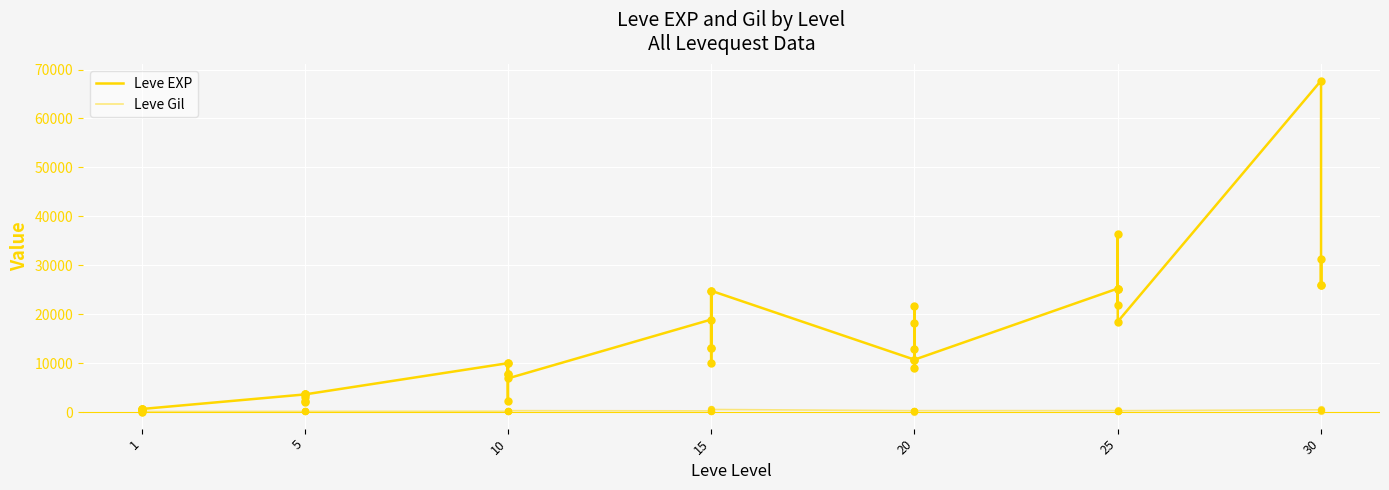

Is the value of Leve Gil at 5 greater than the value of Leve EXP at 10?

No